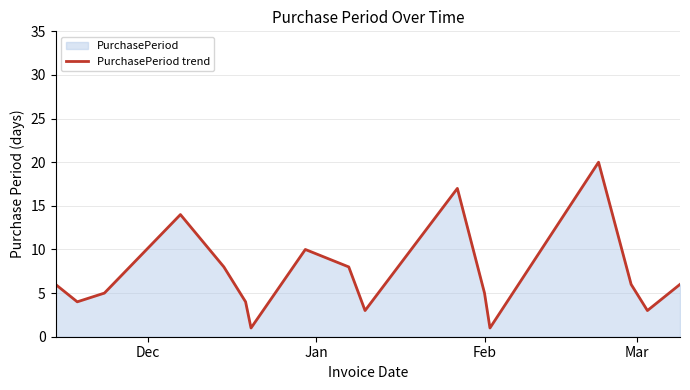

What is the greatest value displayed?

20